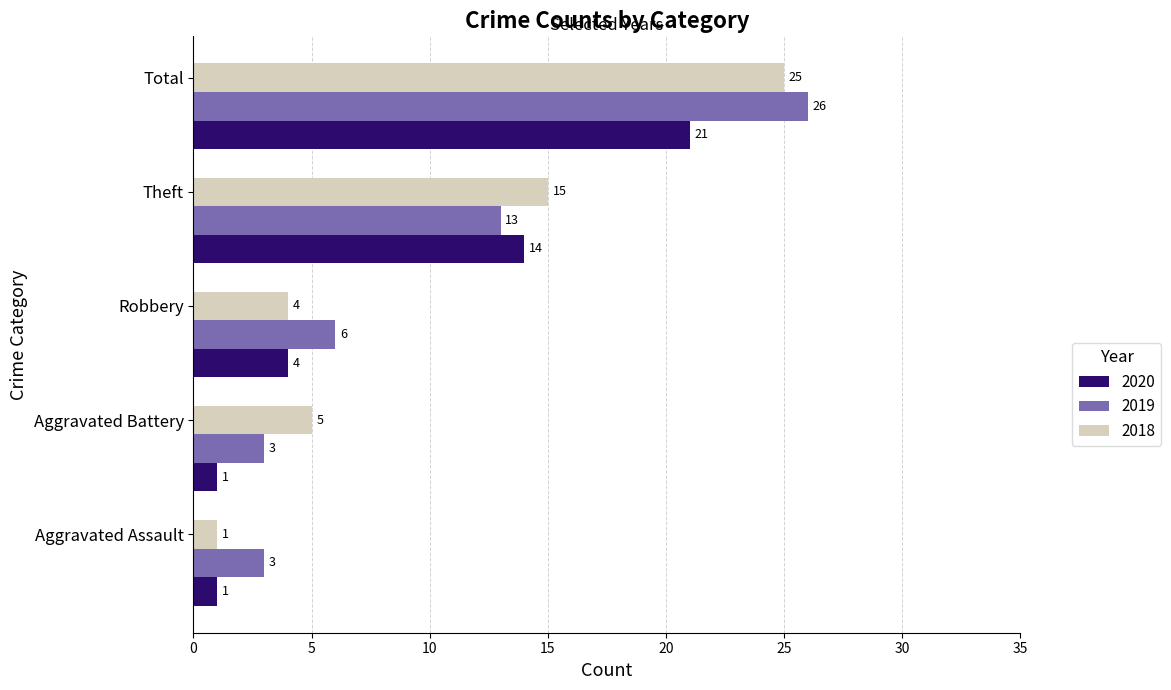

What is the greatest value displayed?

26